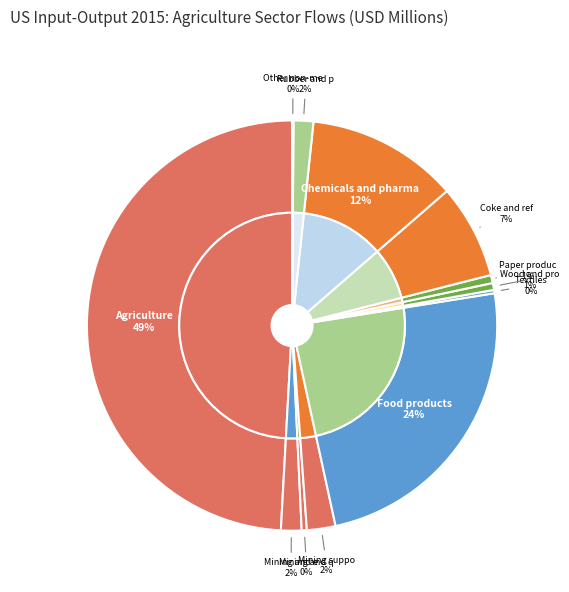

How many segments does this pie chart have?

12